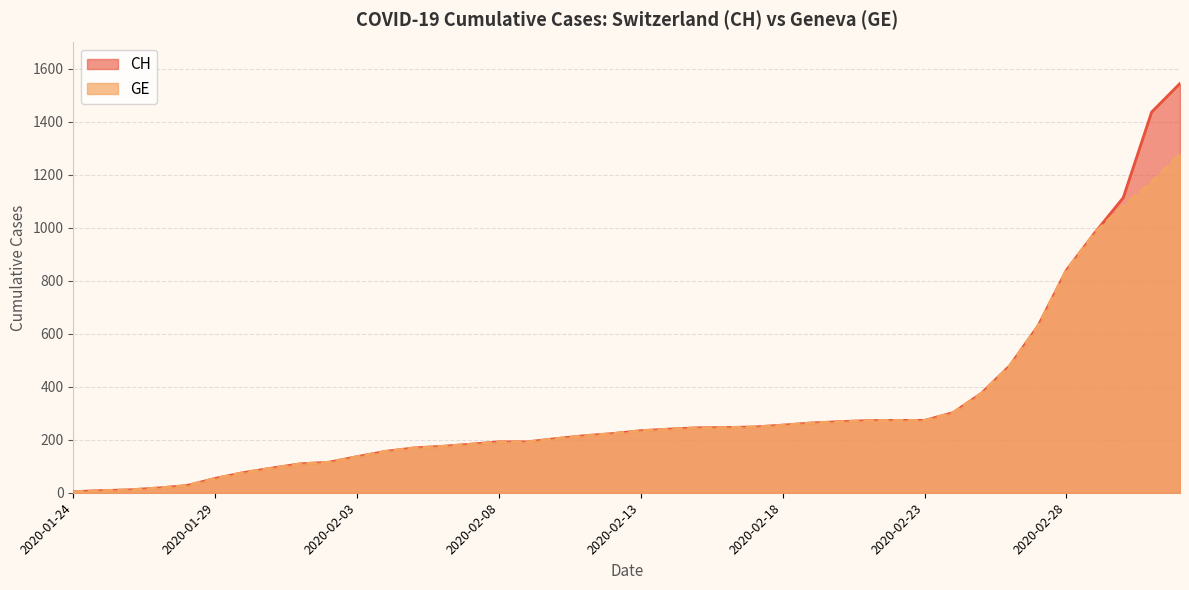

At 2020-01-28, list the series in order from smallest to largest.

CH, GE